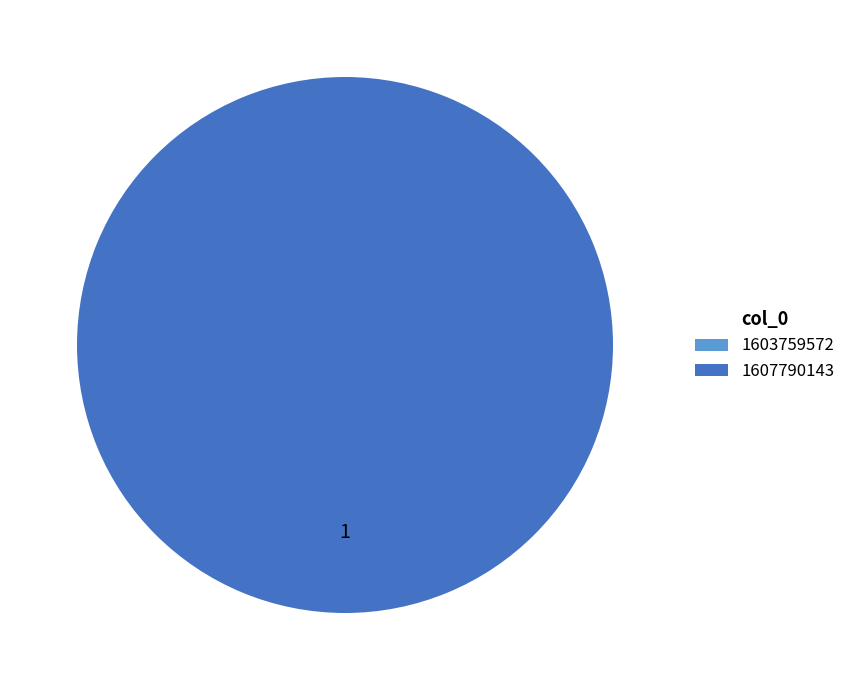

Does any single category account for the majority?

Yes